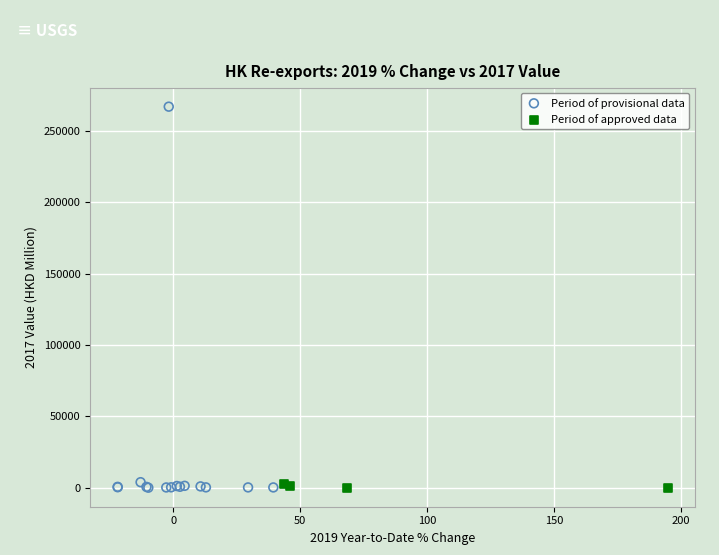

What are all the series names shown in the legend?

Period of provisional data, Period of approved data